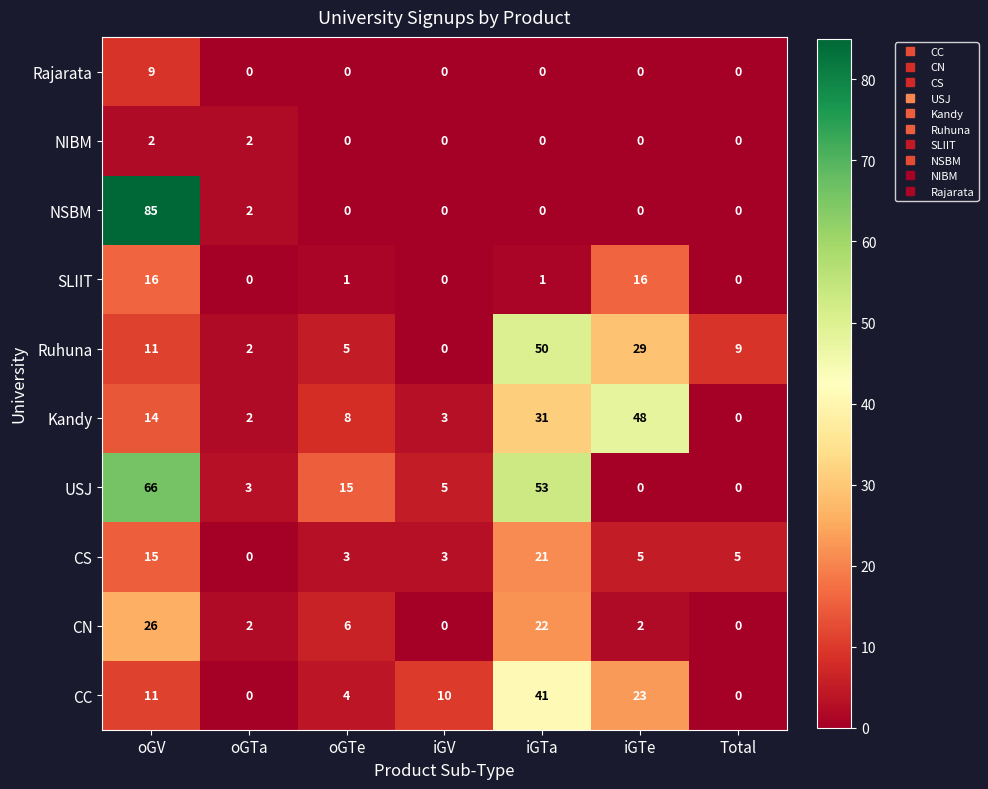

Is the value of Kandy at iGV greater than the value of CC at oGV?

No